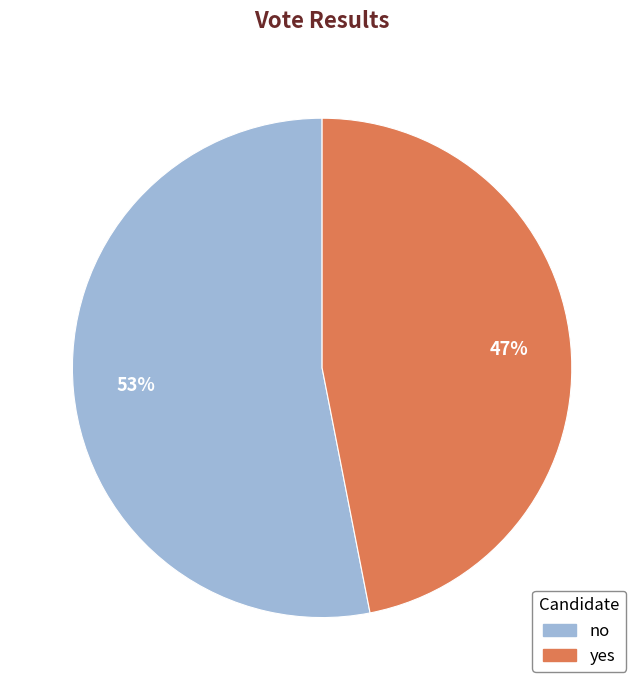

Do yes and no together represent more than half of the pie?

Yes